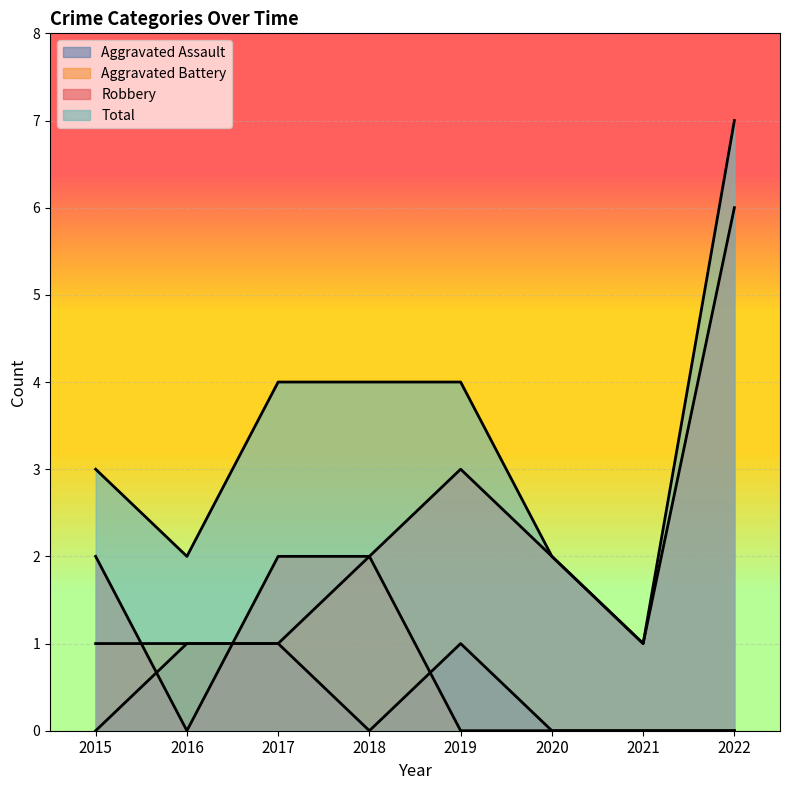

At which label does Aggravated Assault reach its peak?

2016